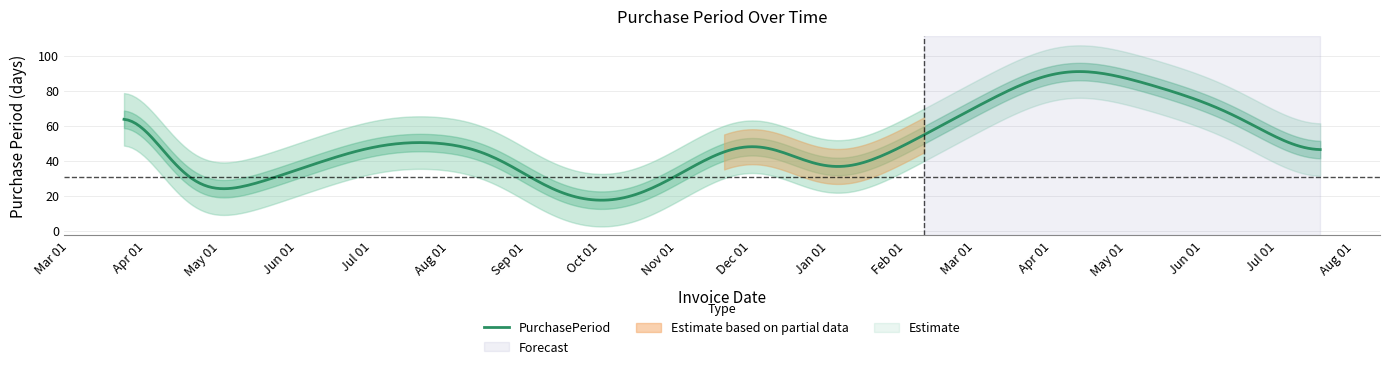

How many data points are less than 34?

7